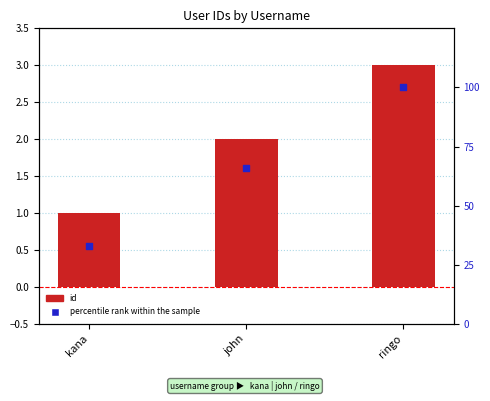

Which series reaches the maximum Y coordinate?

percentile rank within the sample